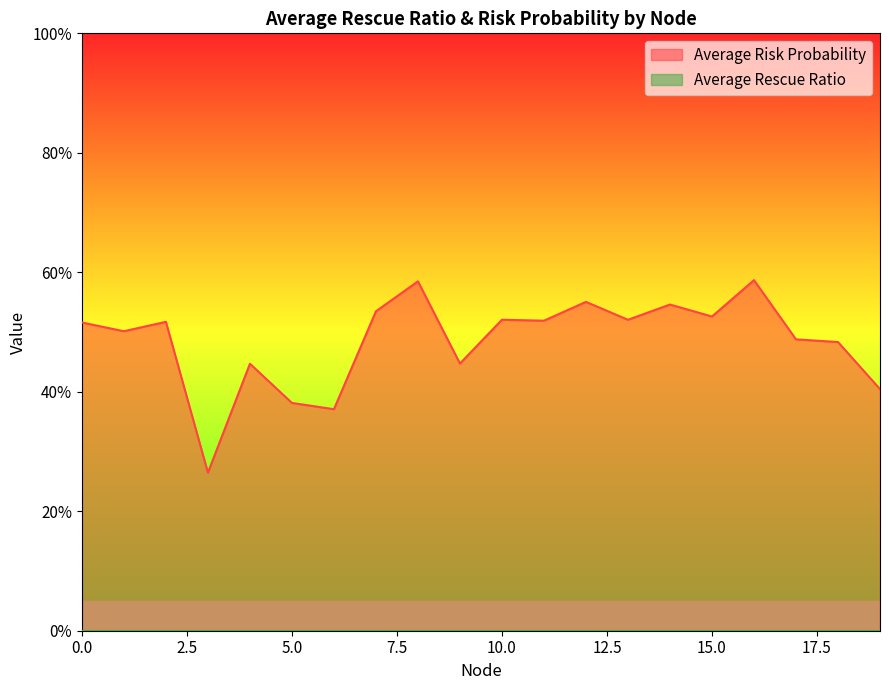

What is the sum of the values at 17 and 7?

1.0